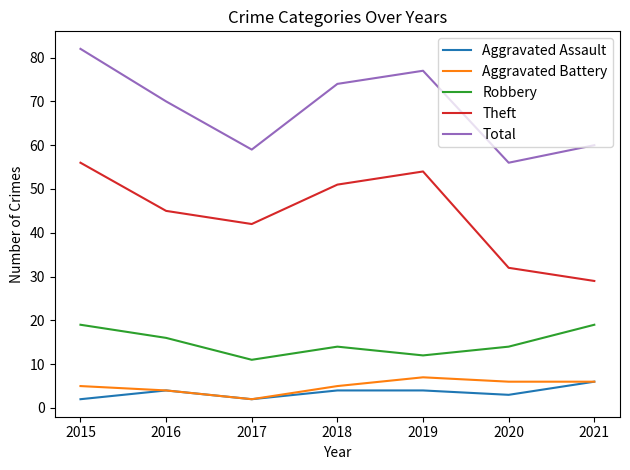

Between 2019 and 2021, which series saw the biggest shift?

Theft